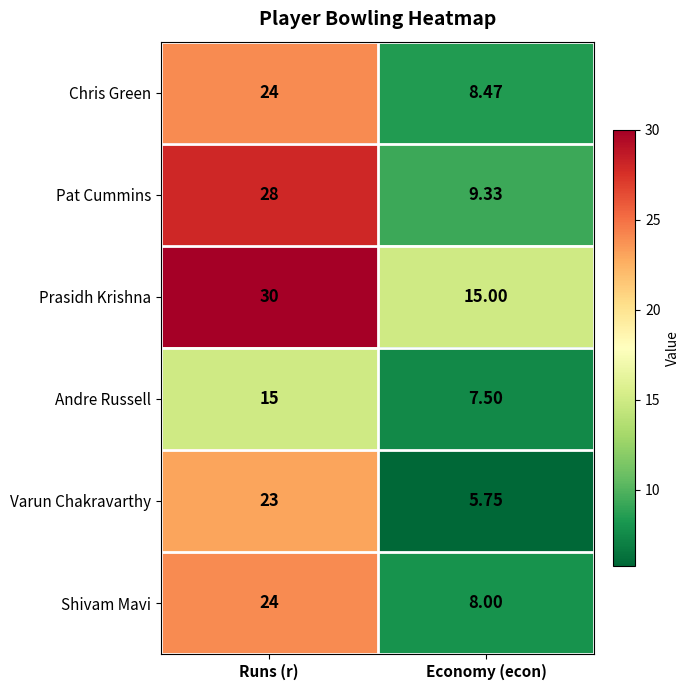

Which category has the lowest value in the Andre Russell series?

Economy (econ)